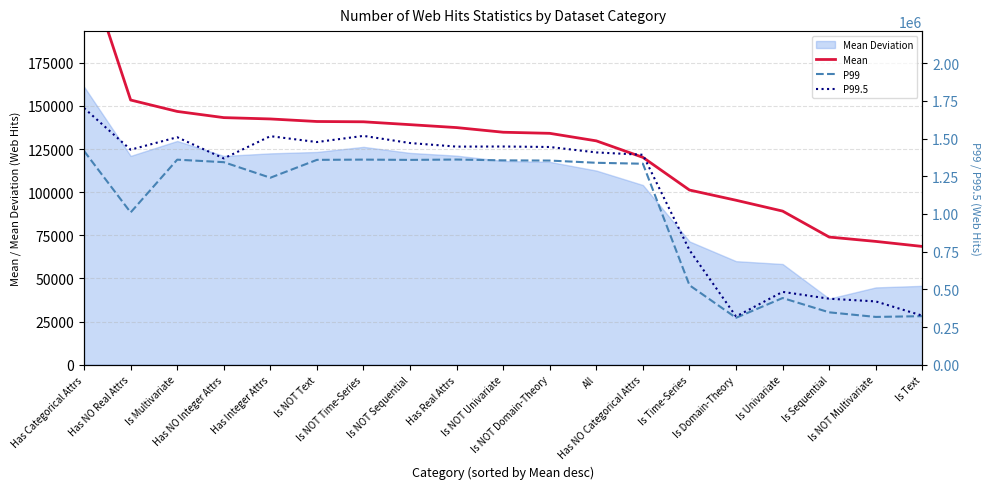

At how many categories does at least one series exceed 1466383?

6